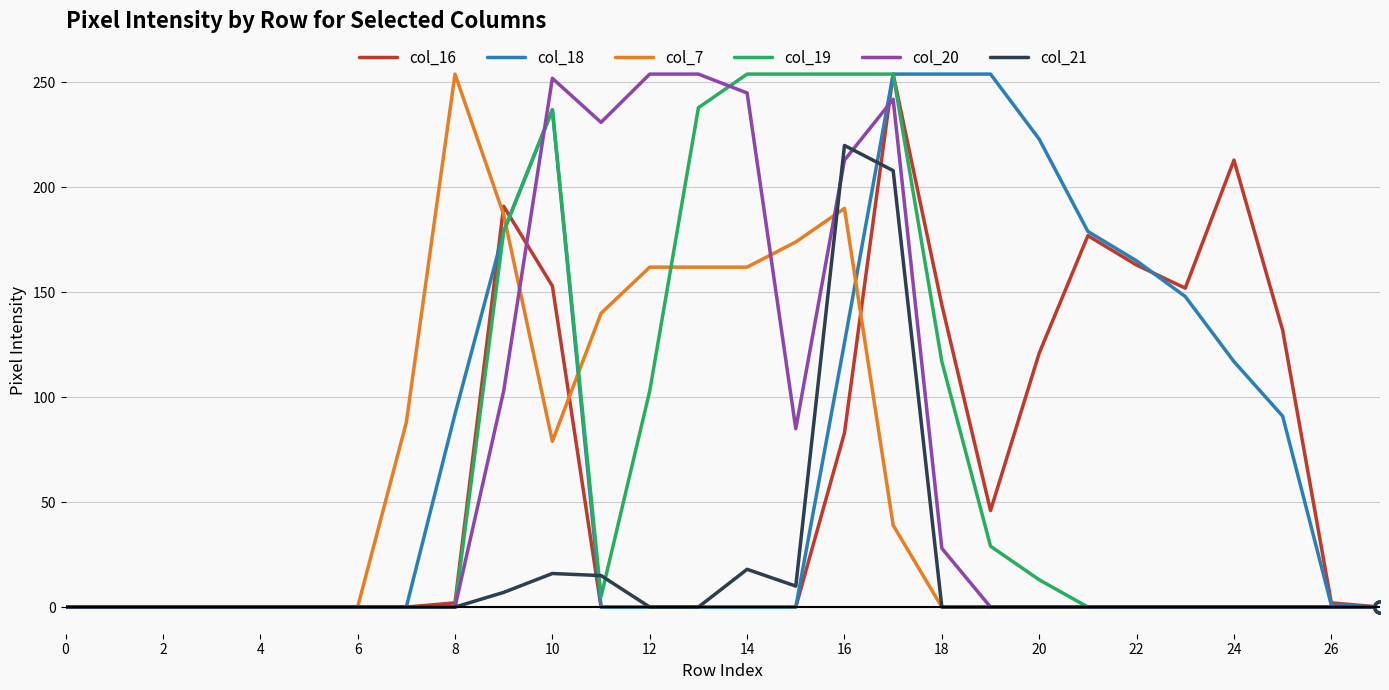

Which series has the largest total across all categories?

col_18